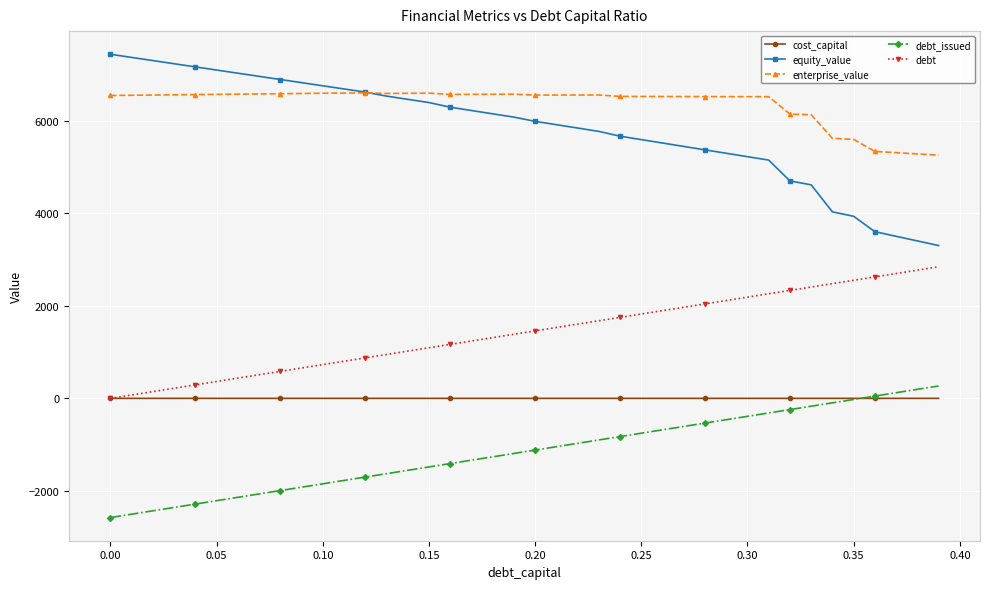

What is the value of the equity_value point at the 16th from the left?

6390.3